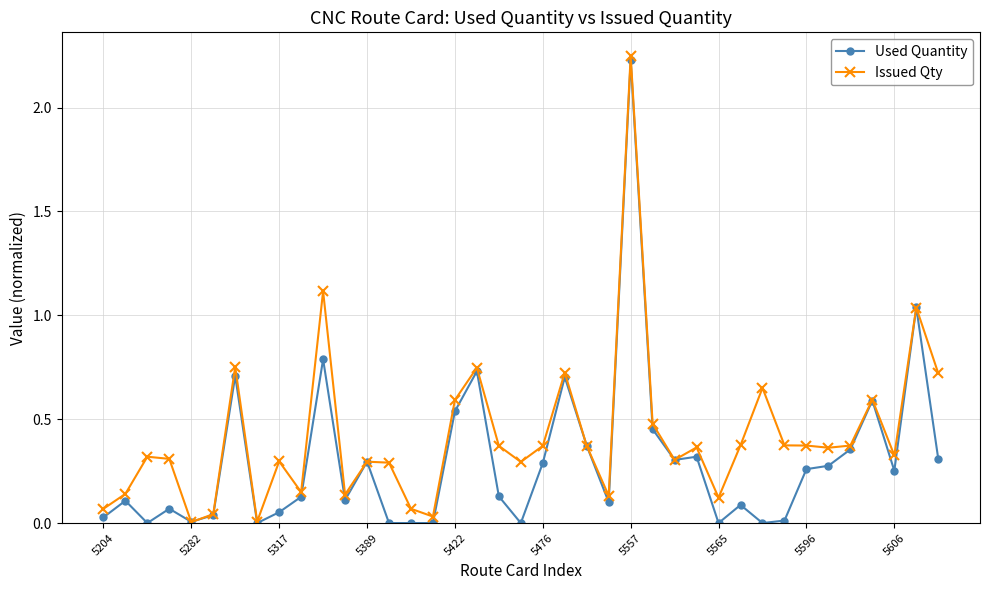

Which series has the largest total across all categories?

Issued Qty